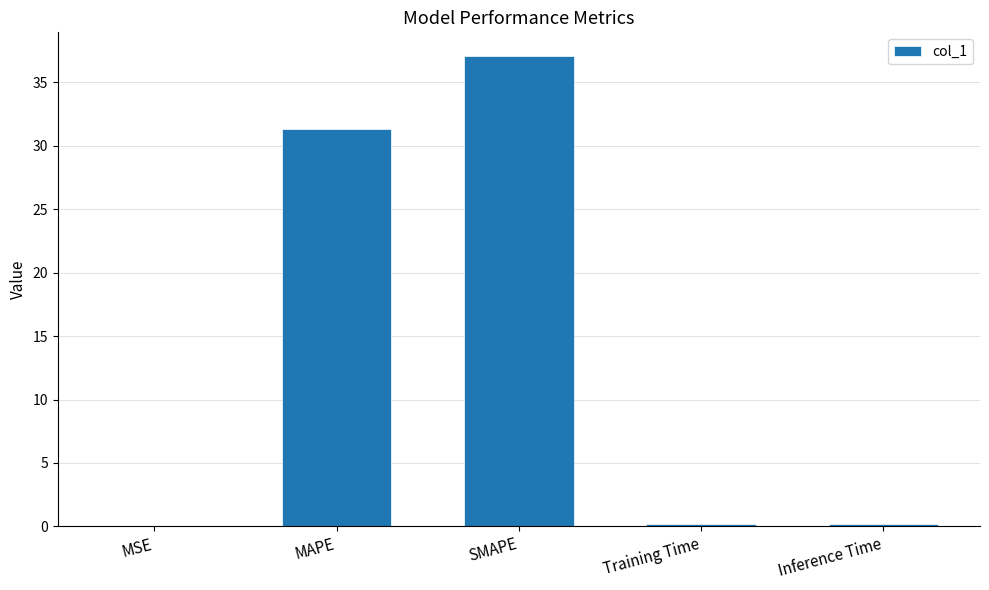

Are the bars grouped side by side (vs. stacked)?

No